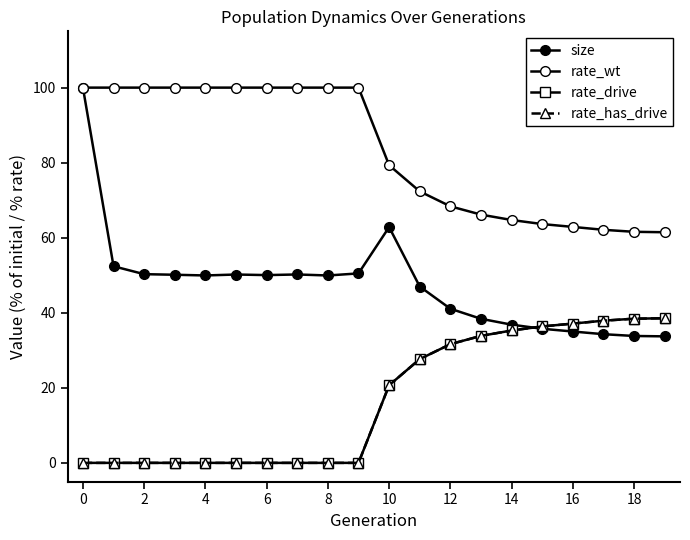

True or false: size and rate_has_drive intersect in this chart.

True